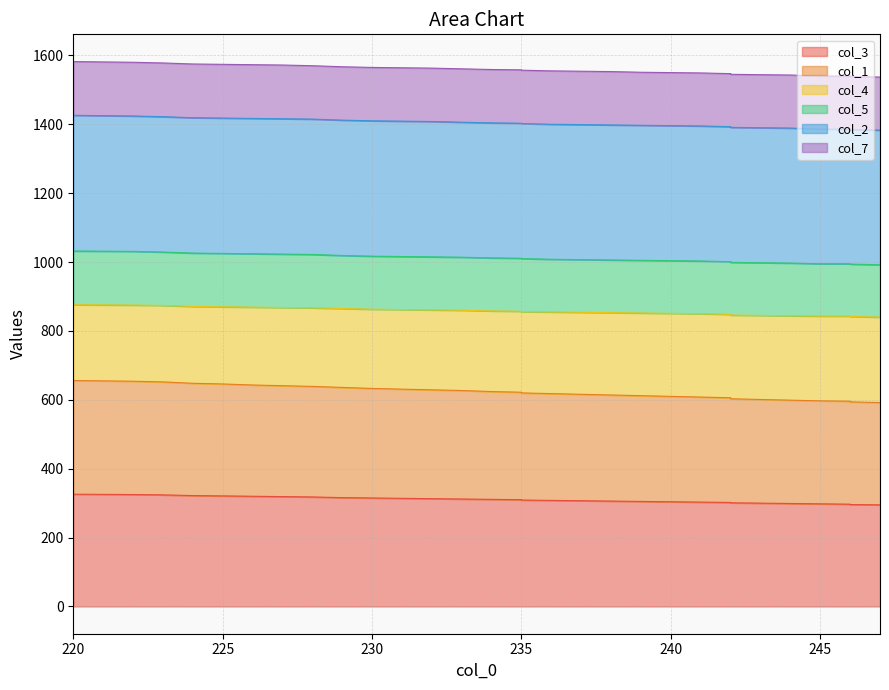

Does the chart display data point markers on the line(s)?

No